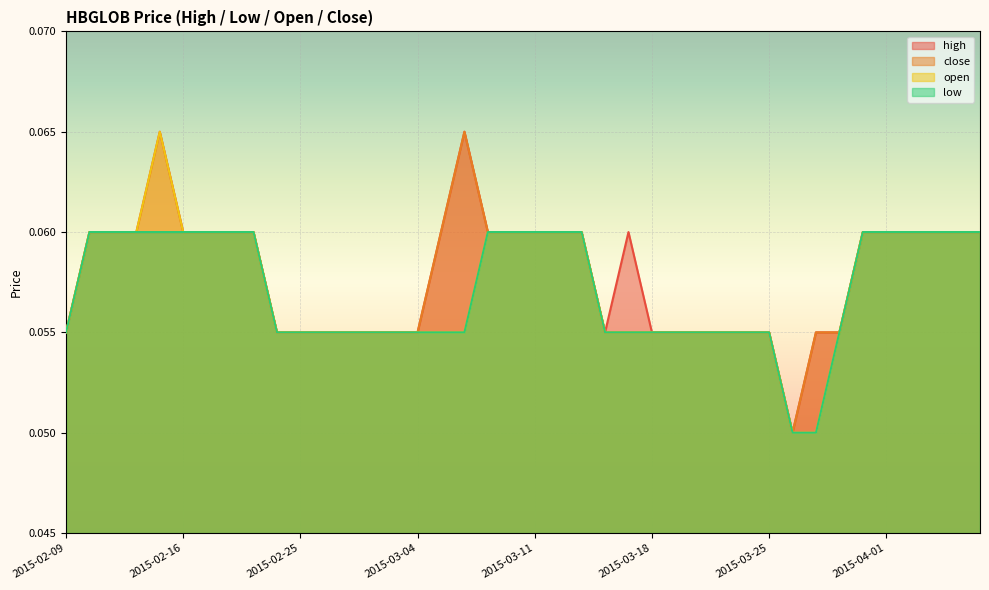

How many lines are shown in the chart?

4